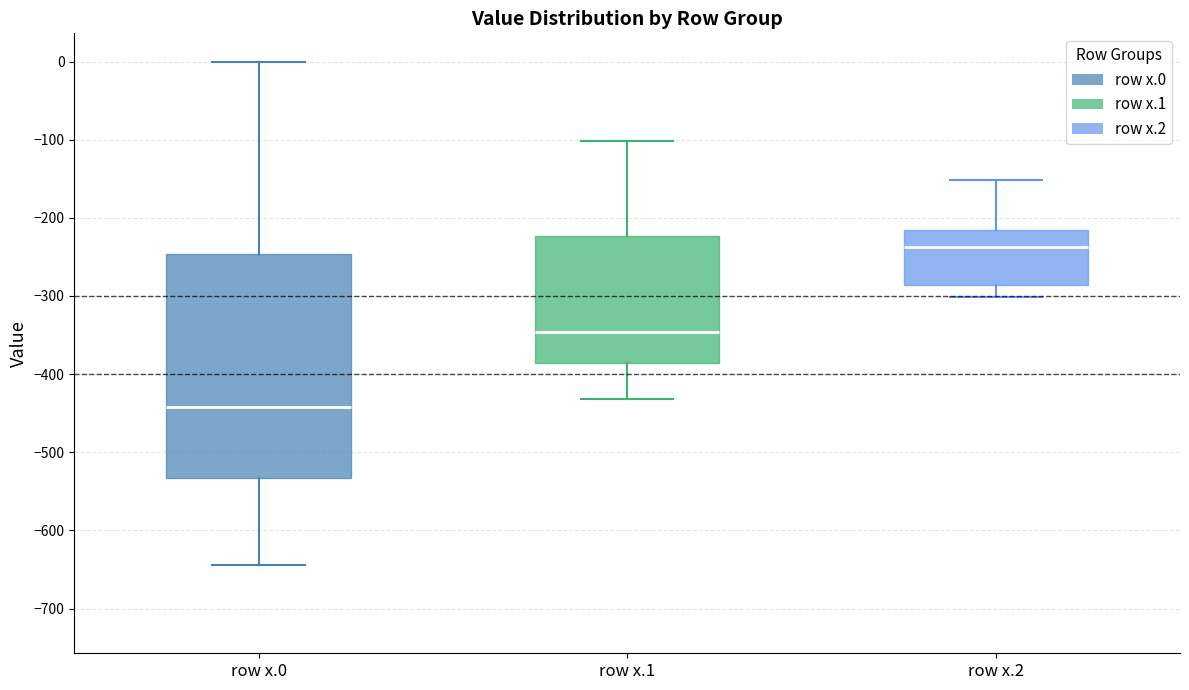

Reading left to right, transcribe this box plot: for each box, give where its median line is, the range the box spans, and where its two whiskers end, as read against the y-axis. The values are not printed on the chart, so give them approximately, as read against the axis.

row x.0: median -440, box -530 to -250, whiskers -640 to 0
row x.1: median -350, box -390 to -220, whiskers -430 to -100
row x.2: median -240, box -290 to -220, whiskers -300 to -150